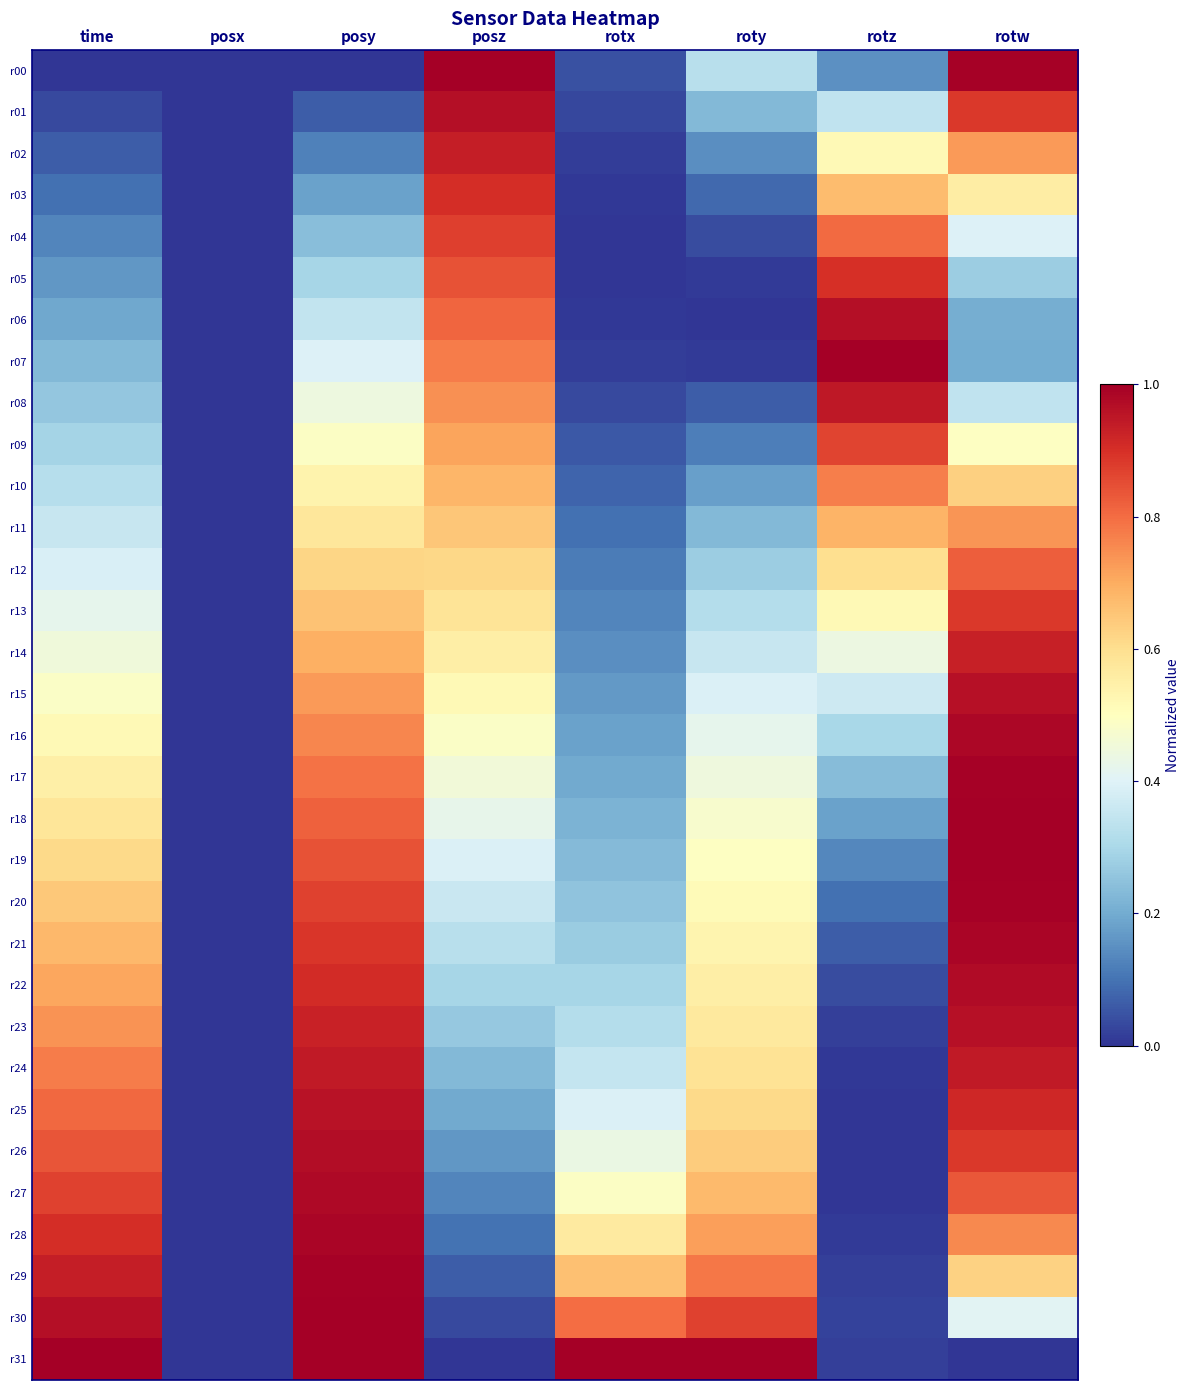

Which series changed the most between posy and rotw?

r31